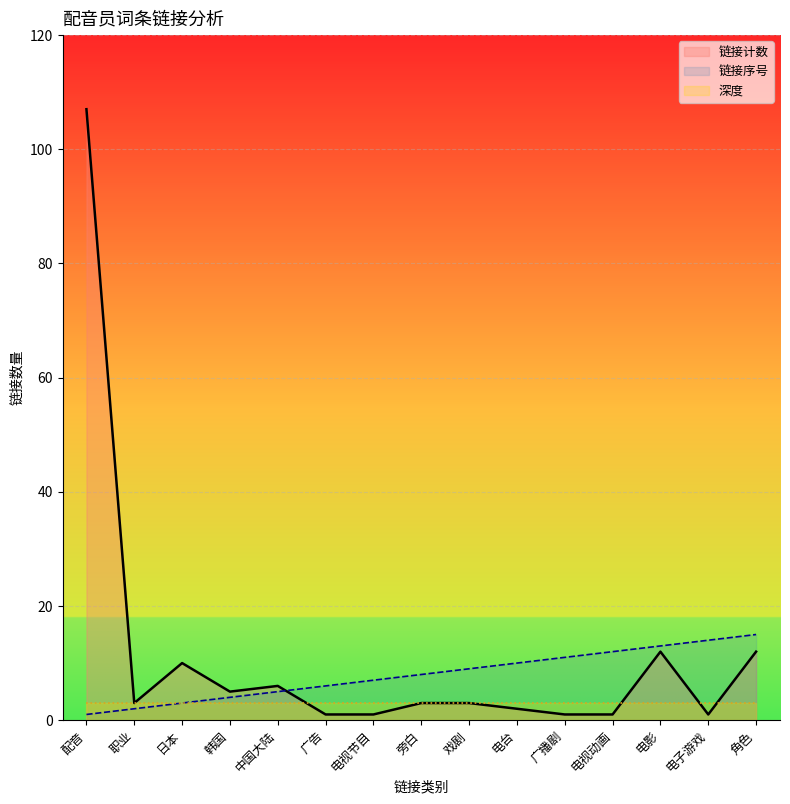

What is the difference between the maximum and minimum values in the 链接序号 series?

14